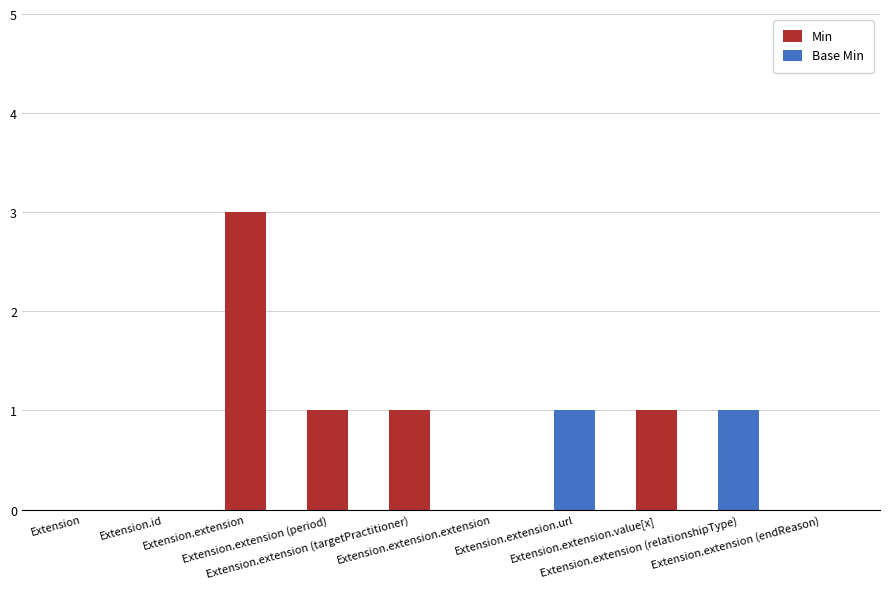

What position from the left is Extension.extension (period)?

4